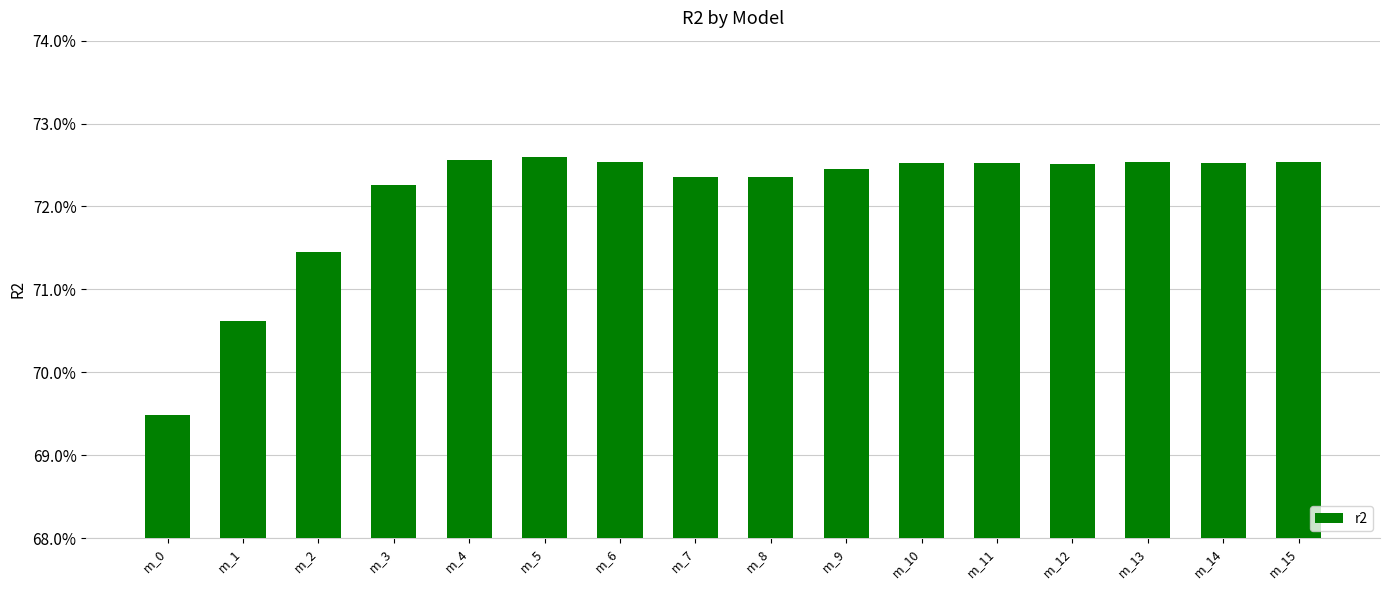

What is the sum of the values at m_0 and m_1?

1.4